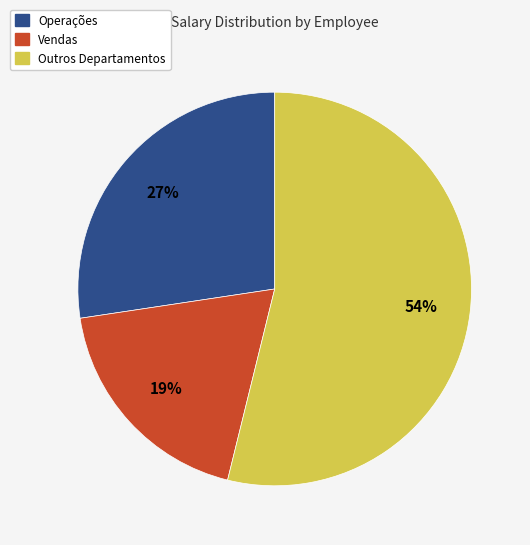

Is there any slice that represents more than half of the pie?

Yes